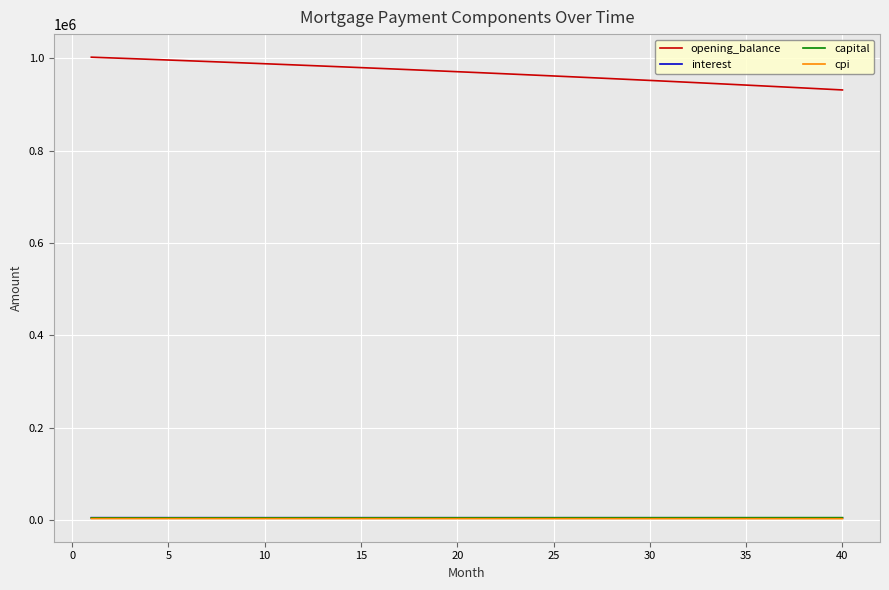

Is this an area chart (filled region under the line)?

No